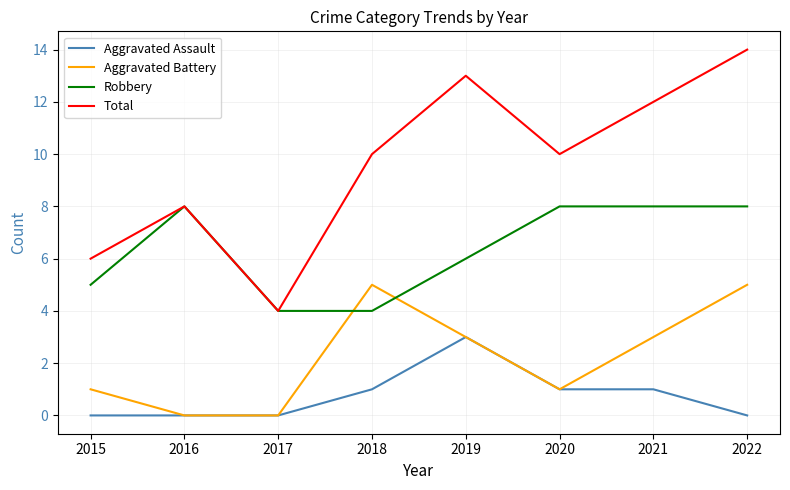

Which series has the widest spread of values?

Total